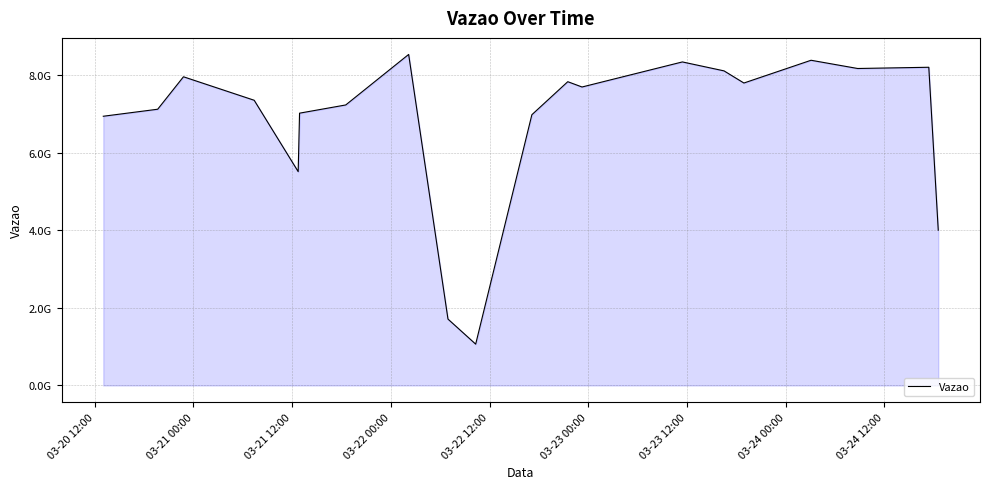

What is the value of the 19th point from the left?

8200504126